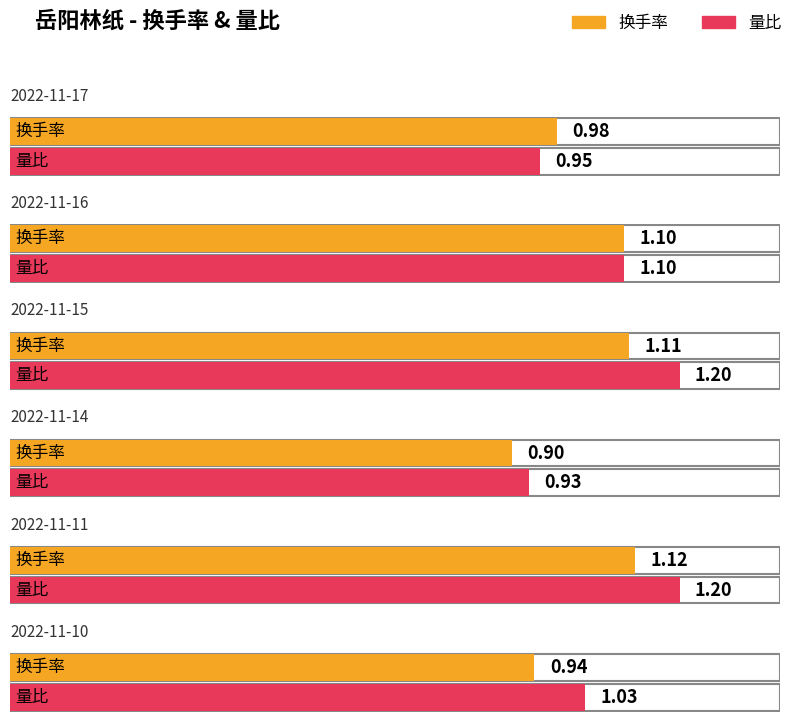

Where does the 量比 series first go above 1?

2022-11-16